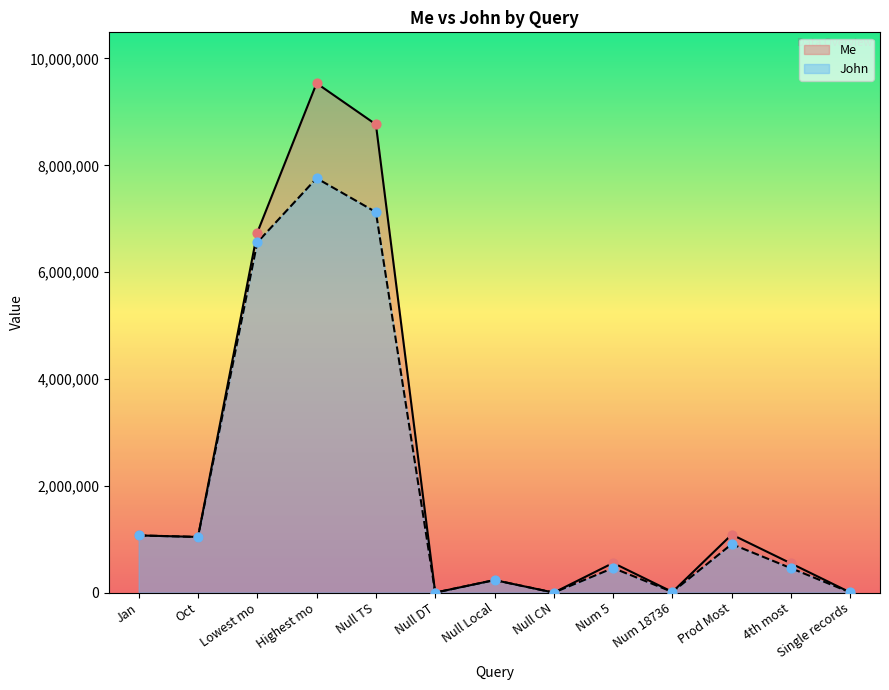

Which series contains the lowest Y value?

Me